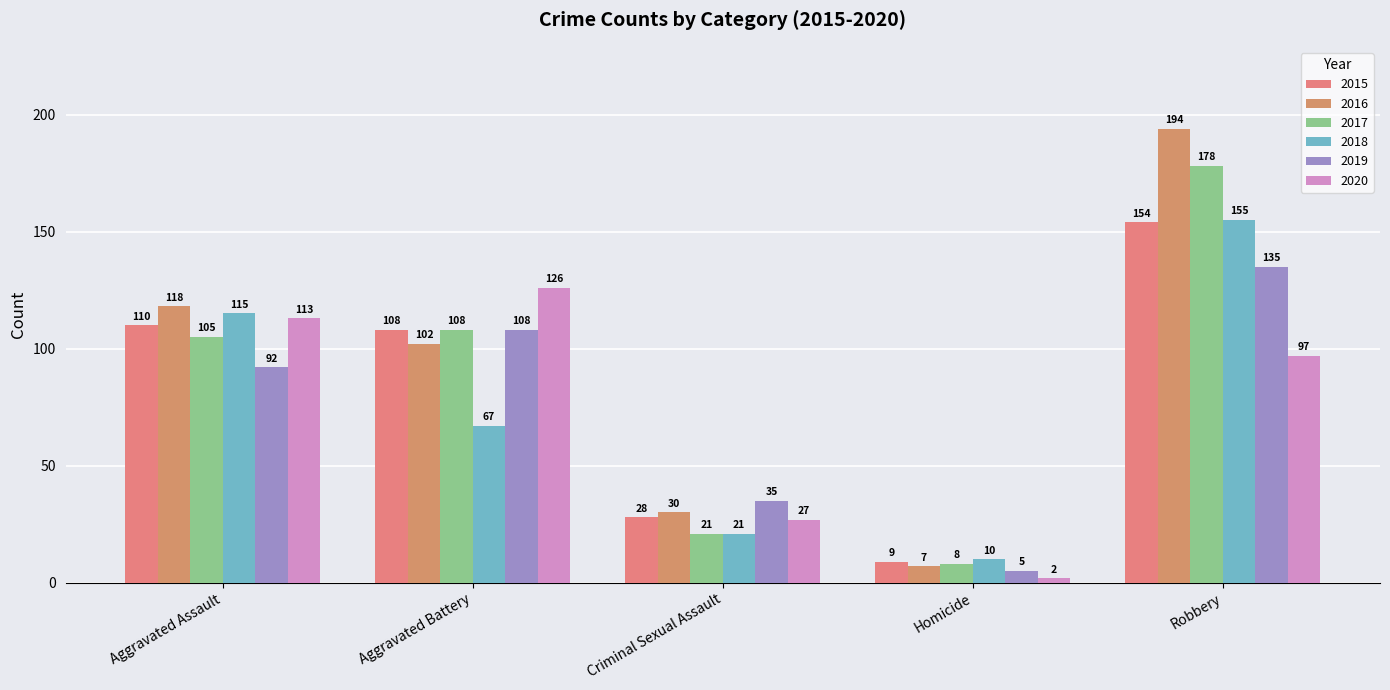

What is the total value across all series at Criminal Sexual Assault?

162